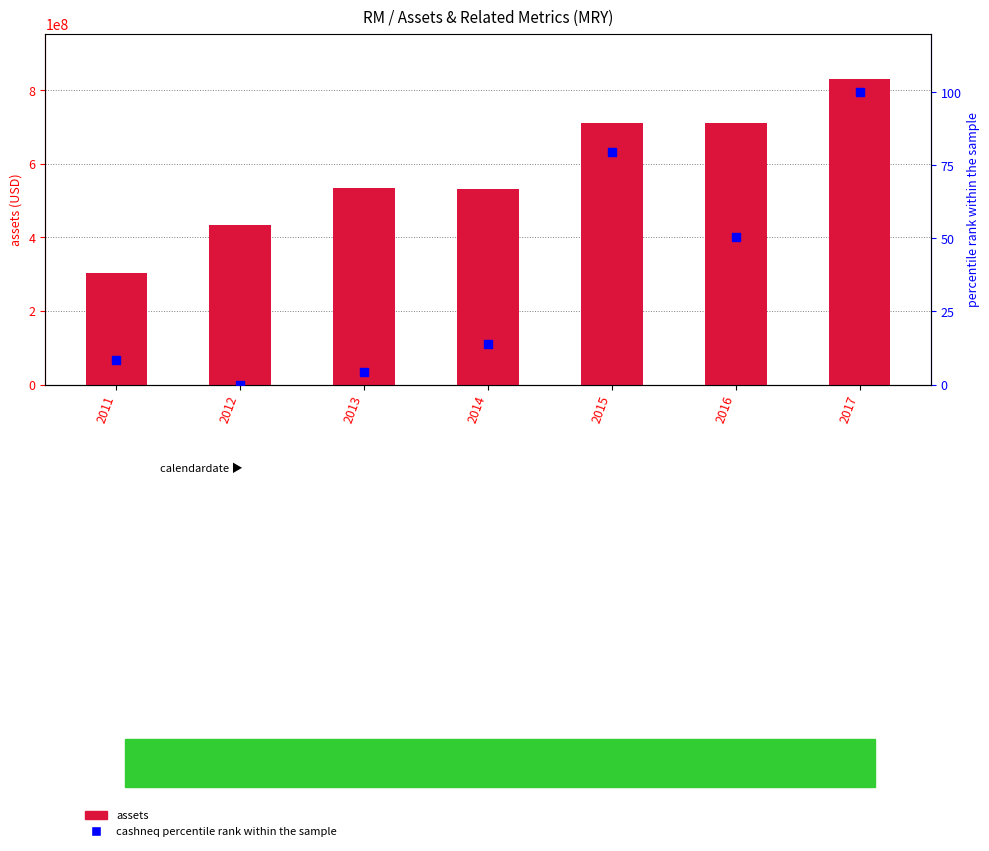

What are all the series names shown in the legend?

assets, cashneq percentile